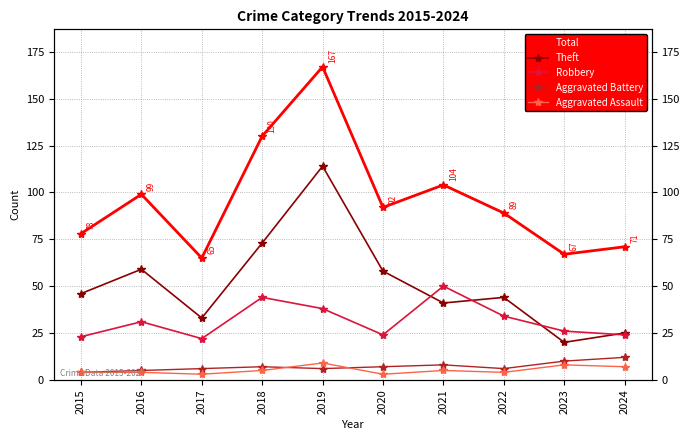

The value of Total at 2023 is 67. True or false?

True